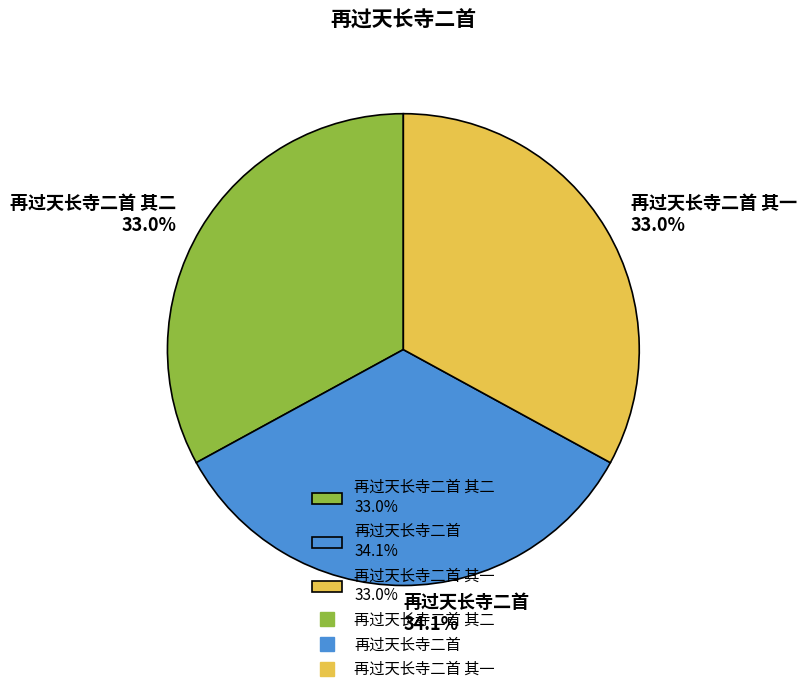

How much of the chart is everything except 再过天长寺二首 其二 33.0%?

67.0%